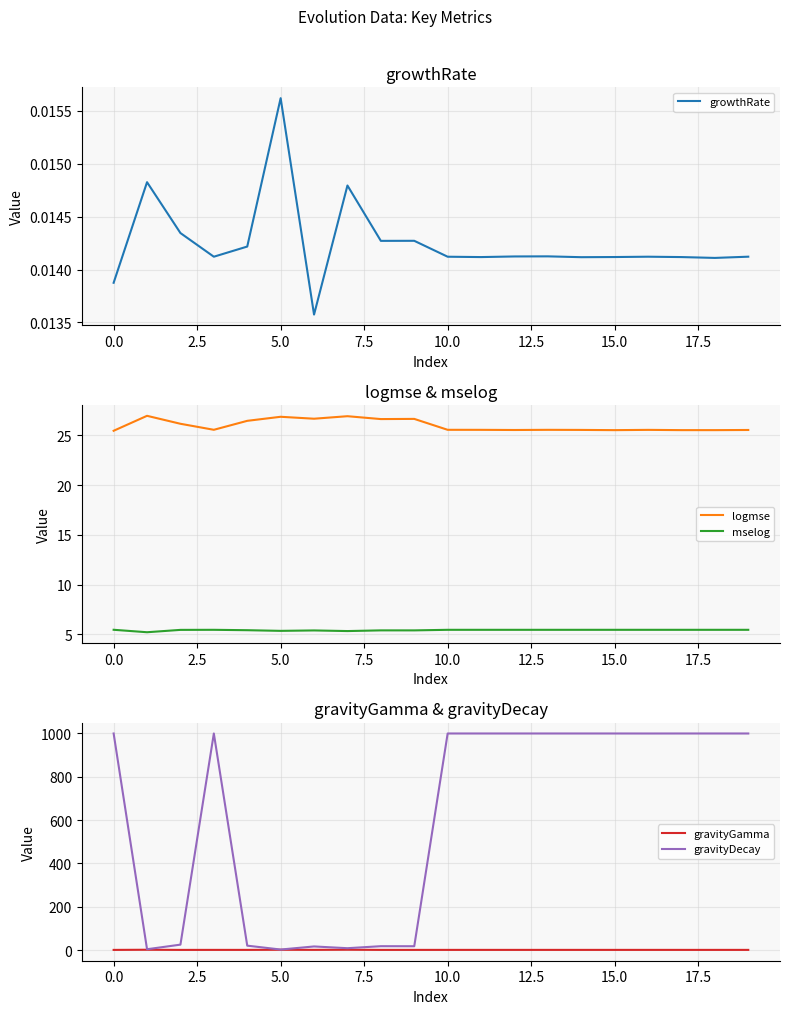

What is the label of the 12th point from the left?

11